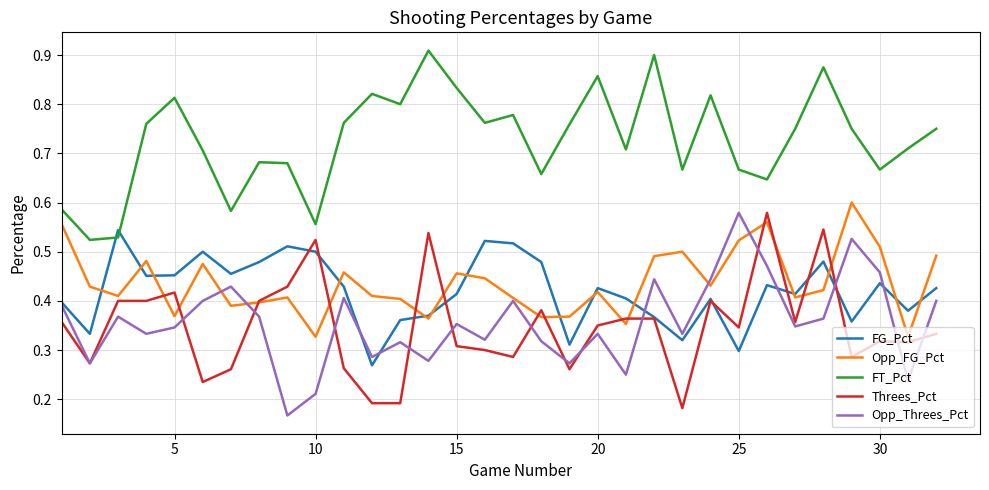

Which series ends up on top after the final intersection of FT_Pct and FG_Pct?

FT_Pct